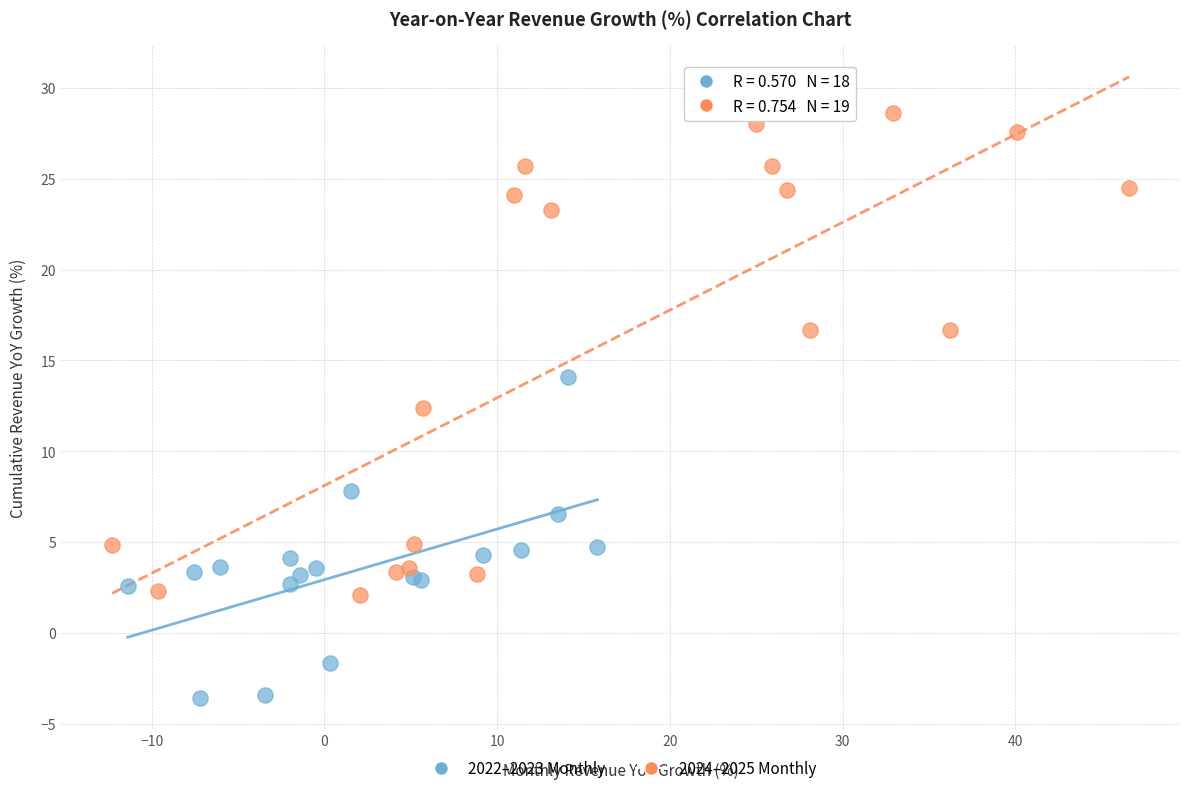

Which series contains the lowest Y value?

2022–2023 Monthly